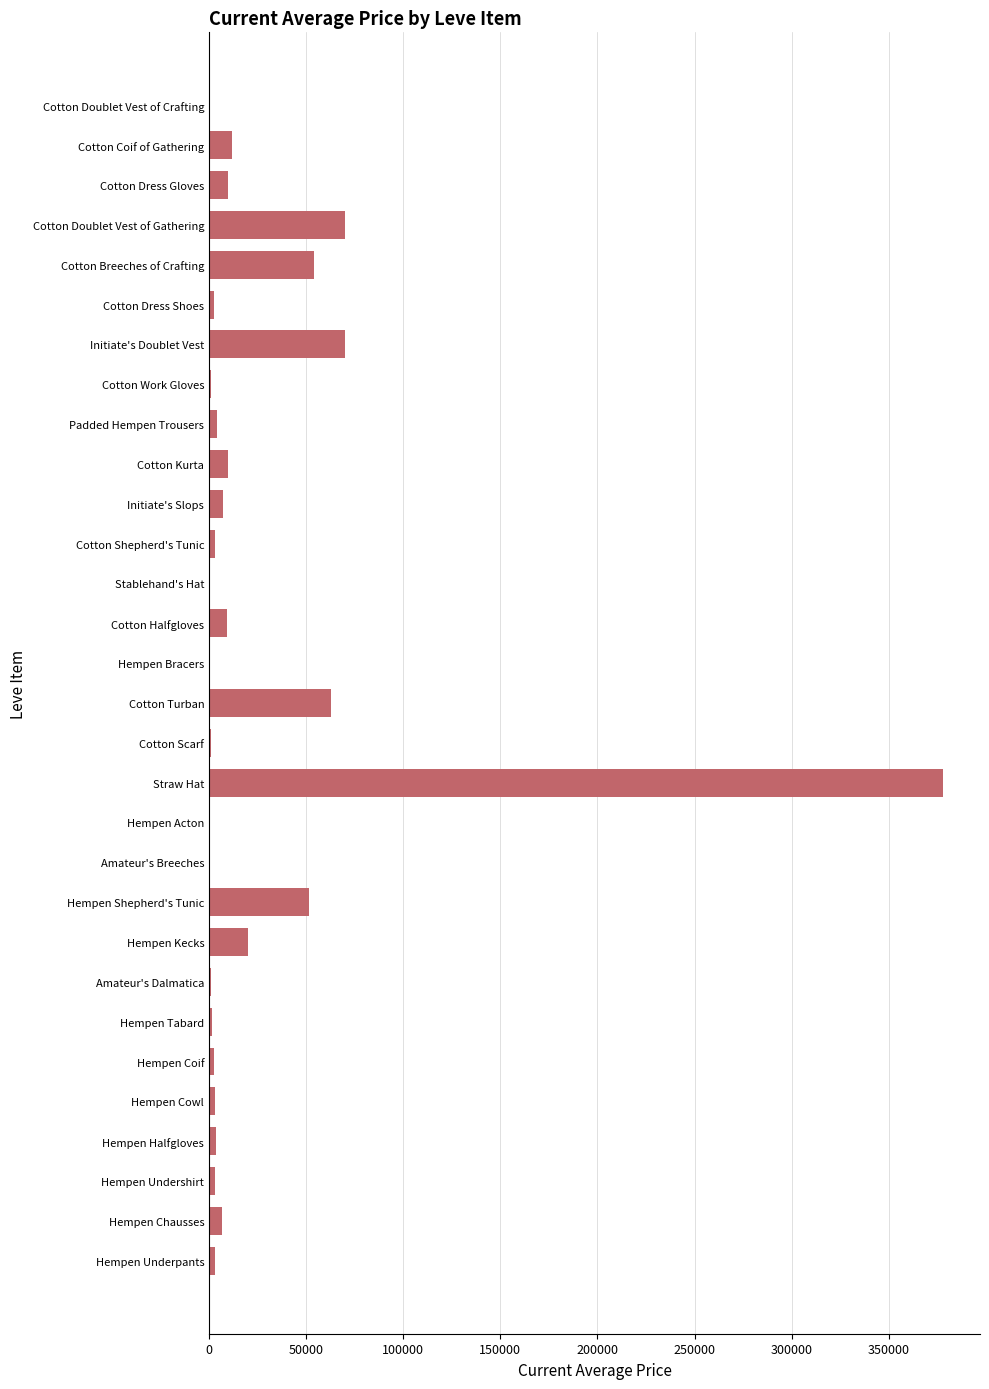

True or false: the data shows 10000 at Cotton Dress Gloves.

True